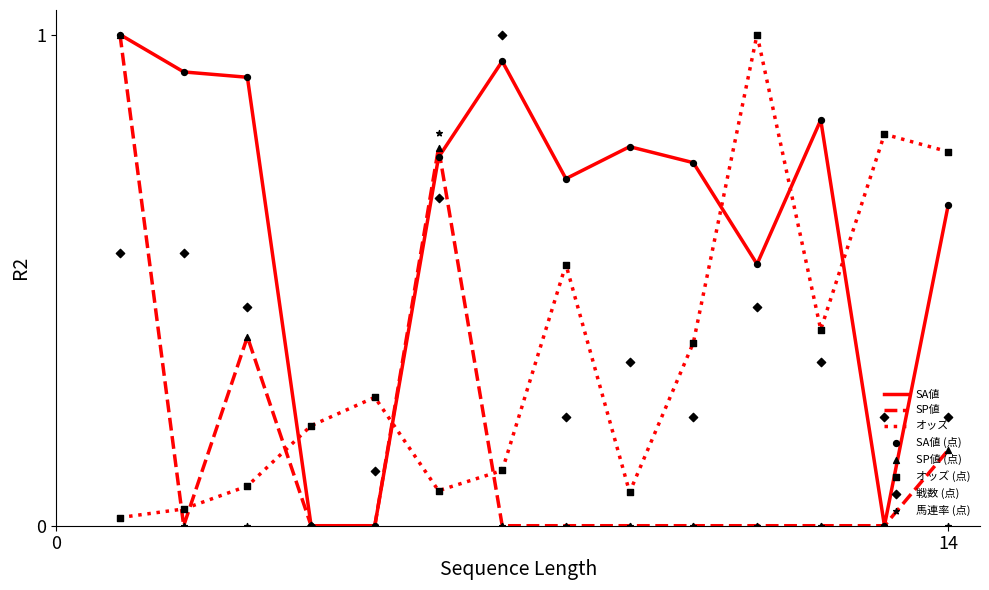

Which series reaches the minimum Y coordinate?

SA値